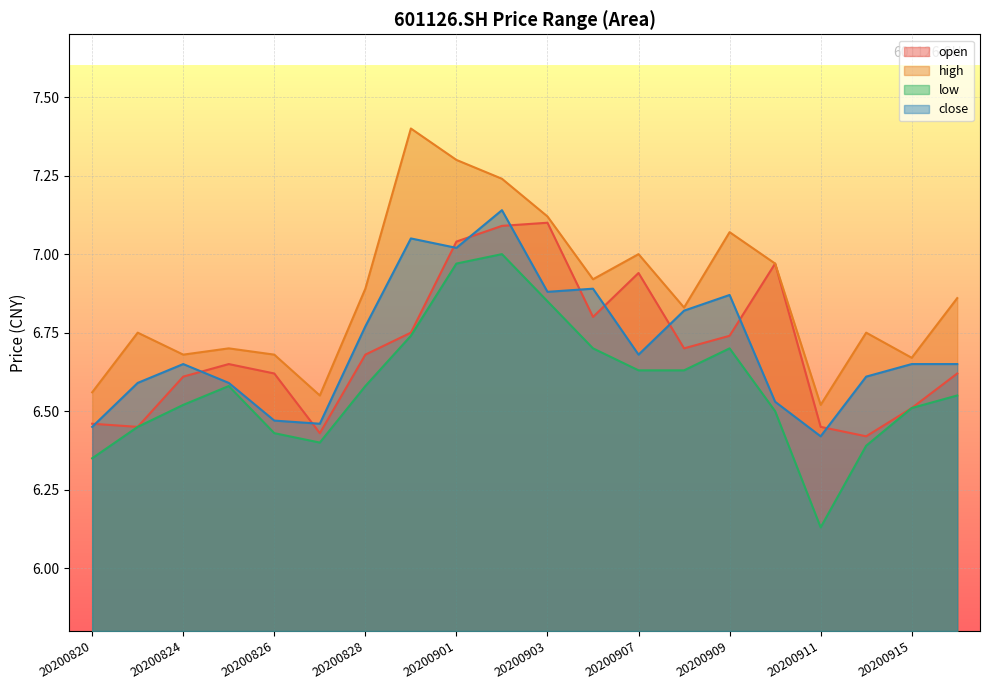

At which category is the sum across all series the highest?

20200902